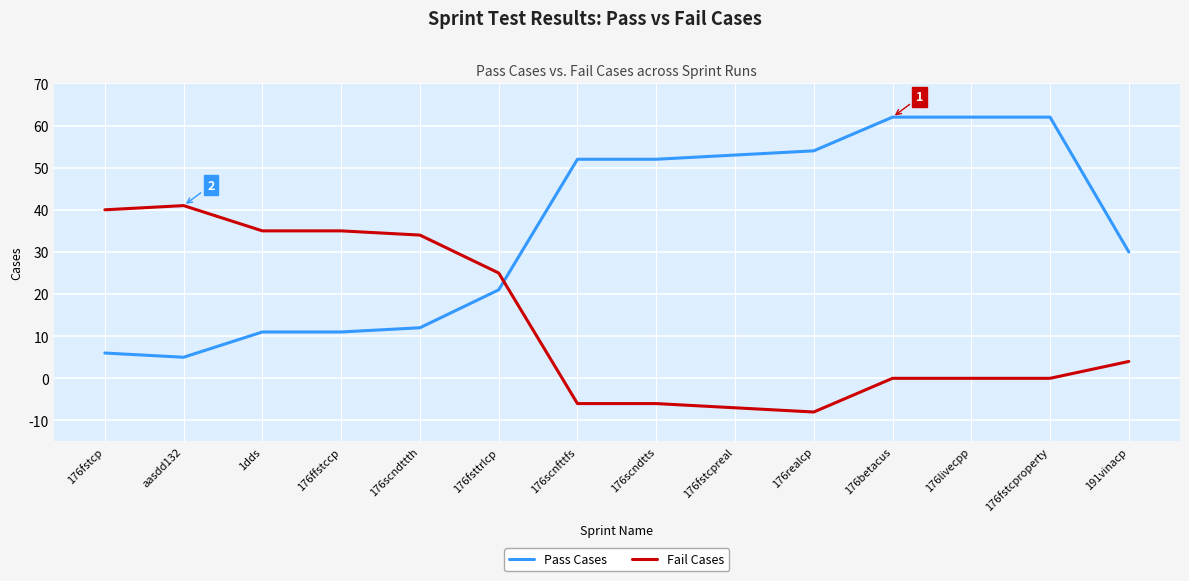

What is the spread (max minus min) of values at 176livecpp?

62